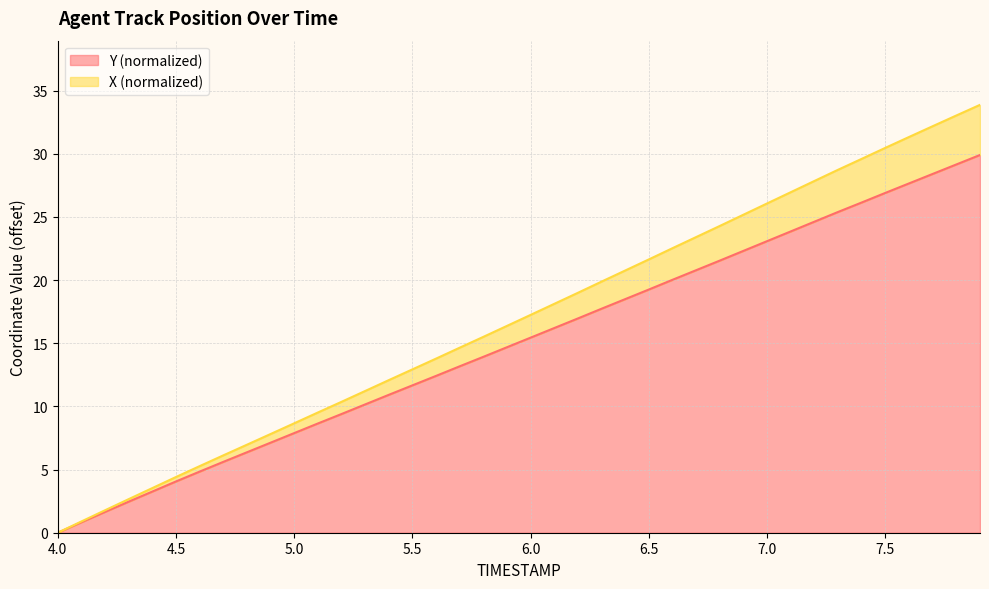

What position from the left is 6.9?

30